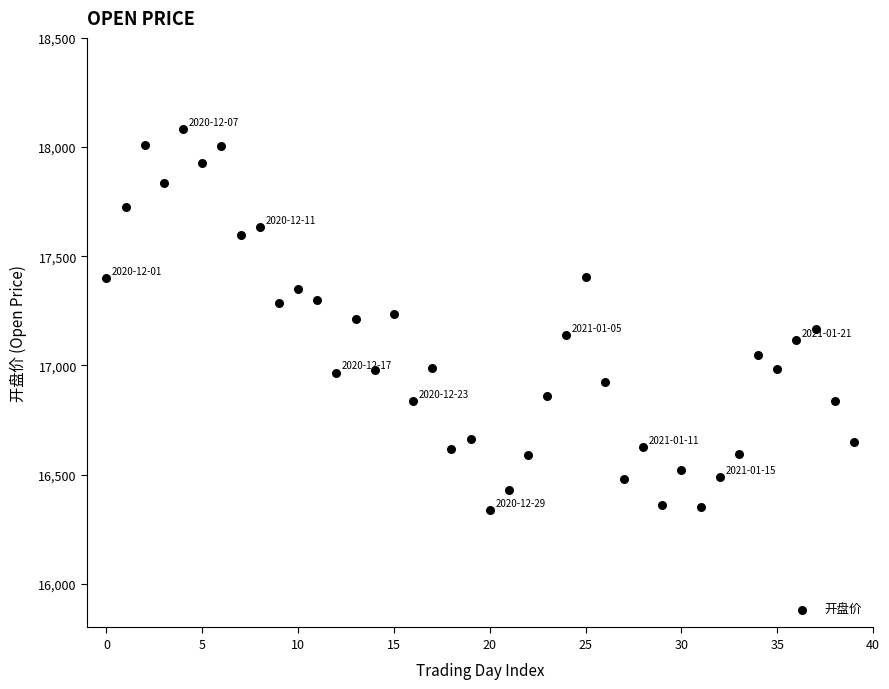

Count the number of points in this scatter plot.

40